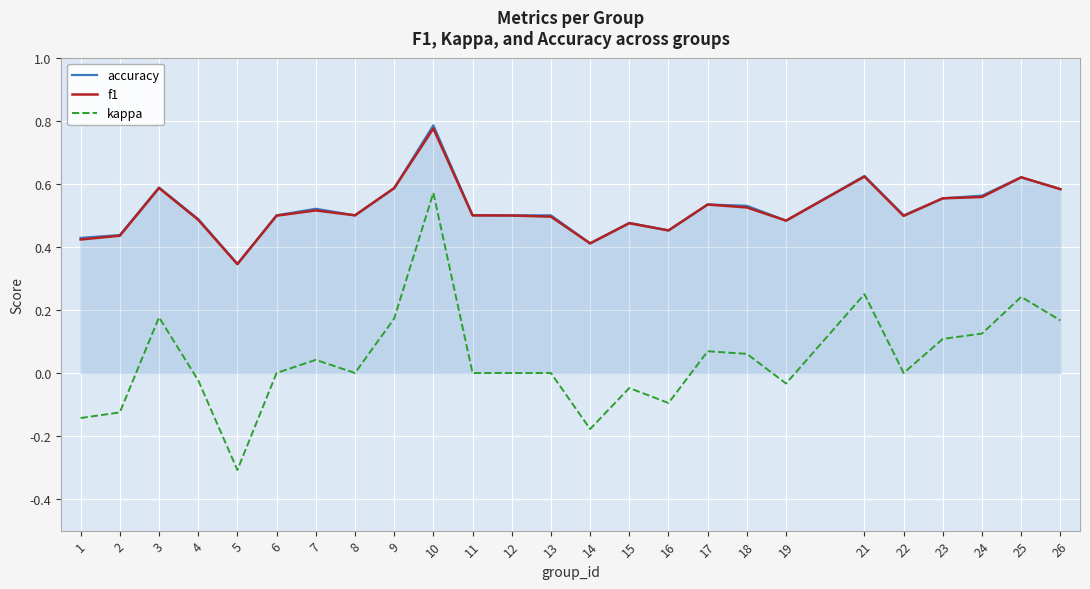

What is the difference between the maximum and second lowest values in the kappa series?

0.7